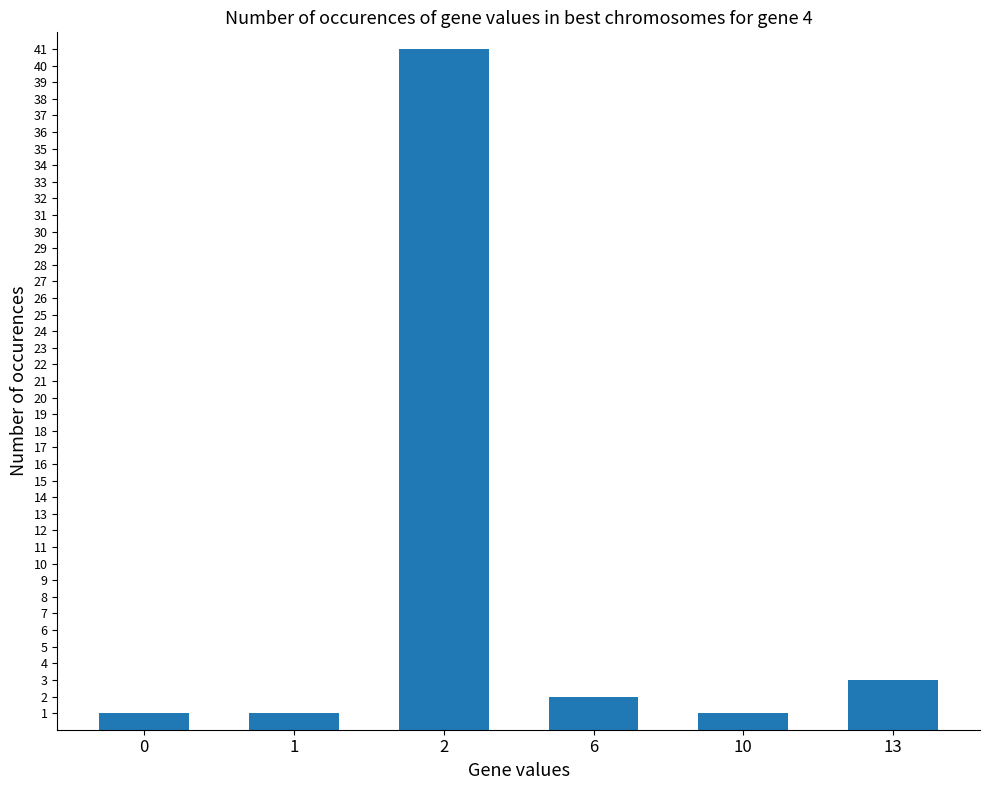

Which category has the highest value across all series?

2